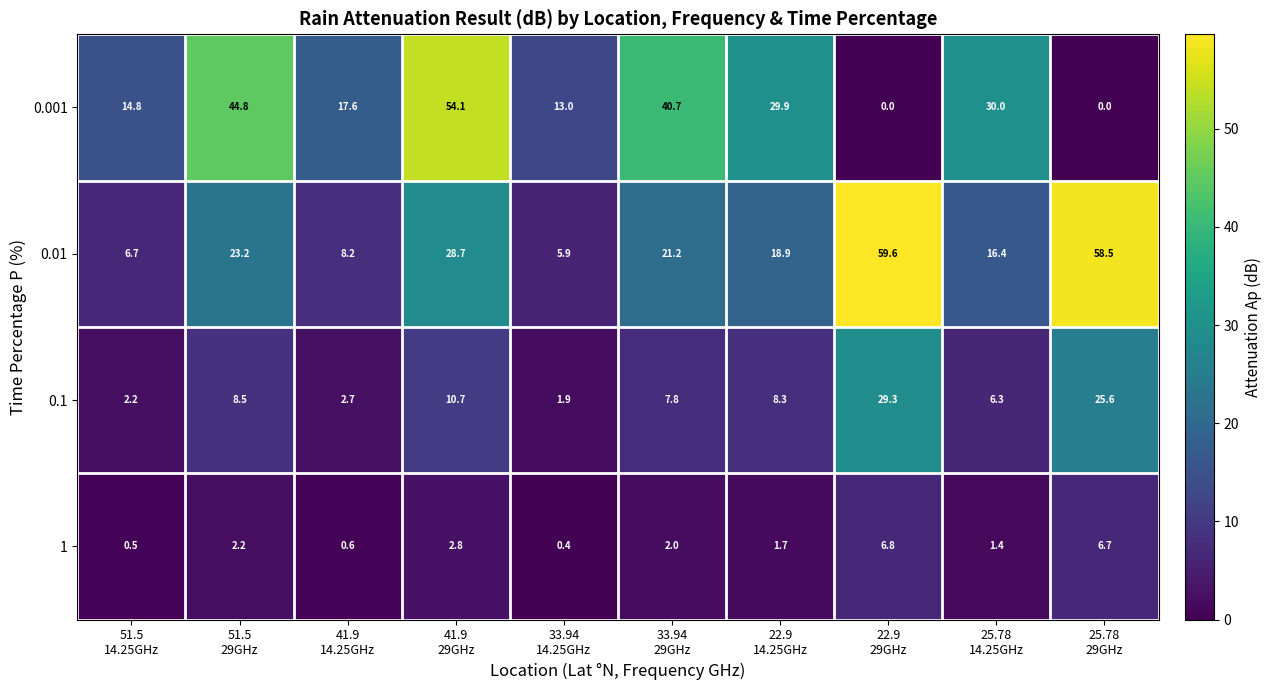

What is the sum of all 0.01 values?

247.3